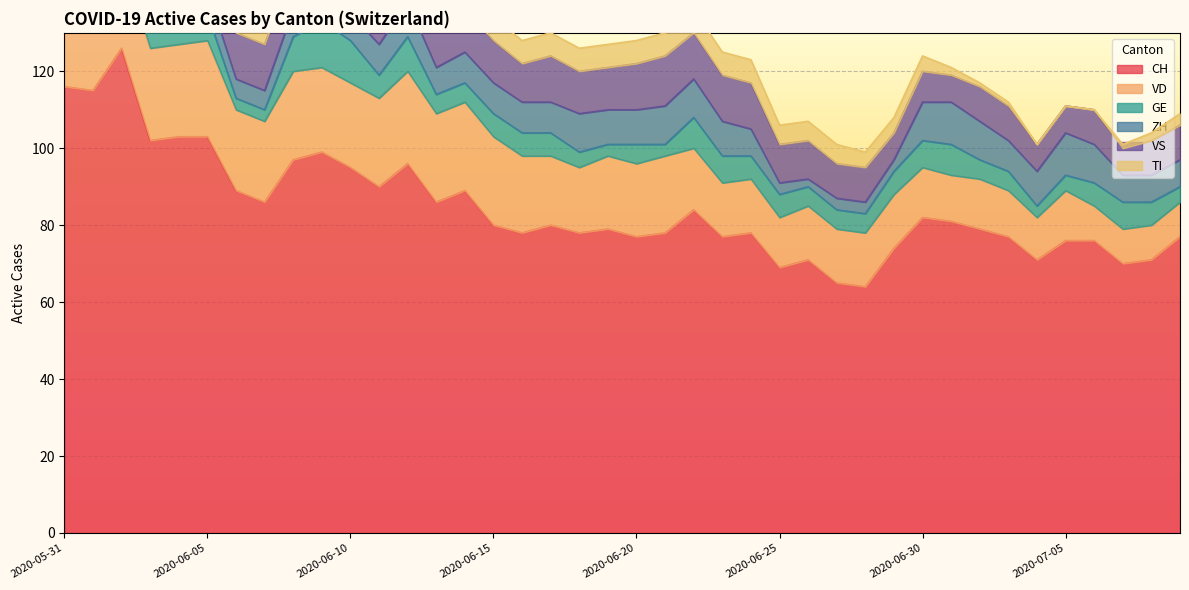

Is it true that TI equals 39 at 2020-06-01?

False